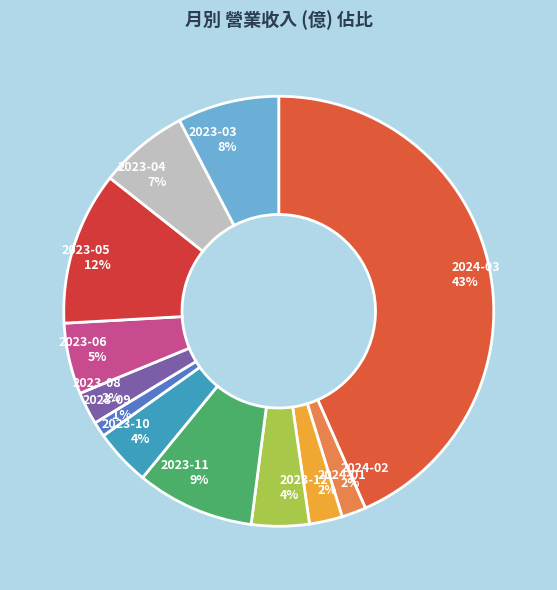

To the nearest percent, what is the difference between the 2023-03 and 2023-11 slice percentages?

1%